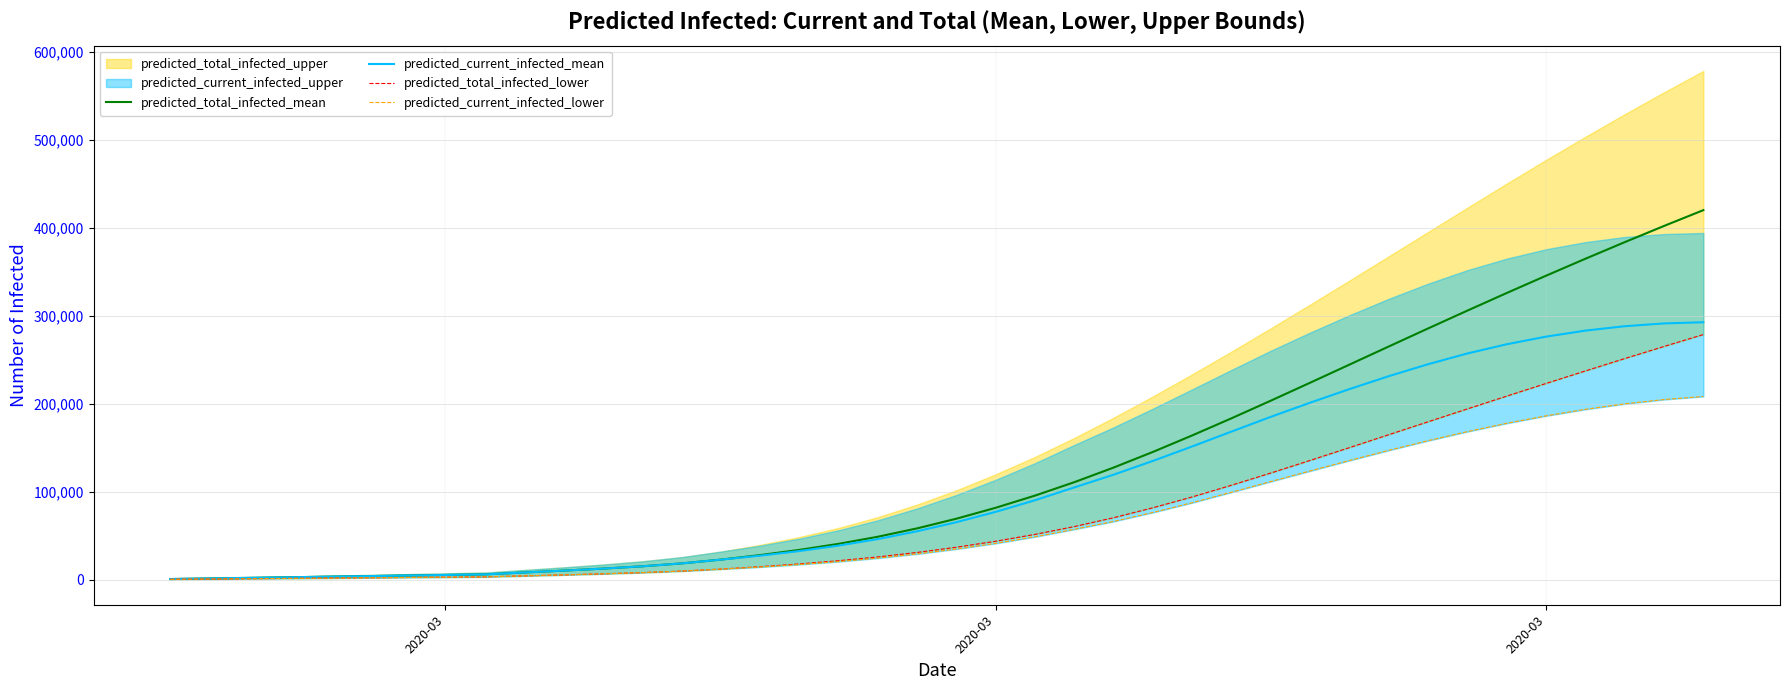

True or false: predicted_current_infected_mean and predicted_current_infected_lower cross at least once.

False